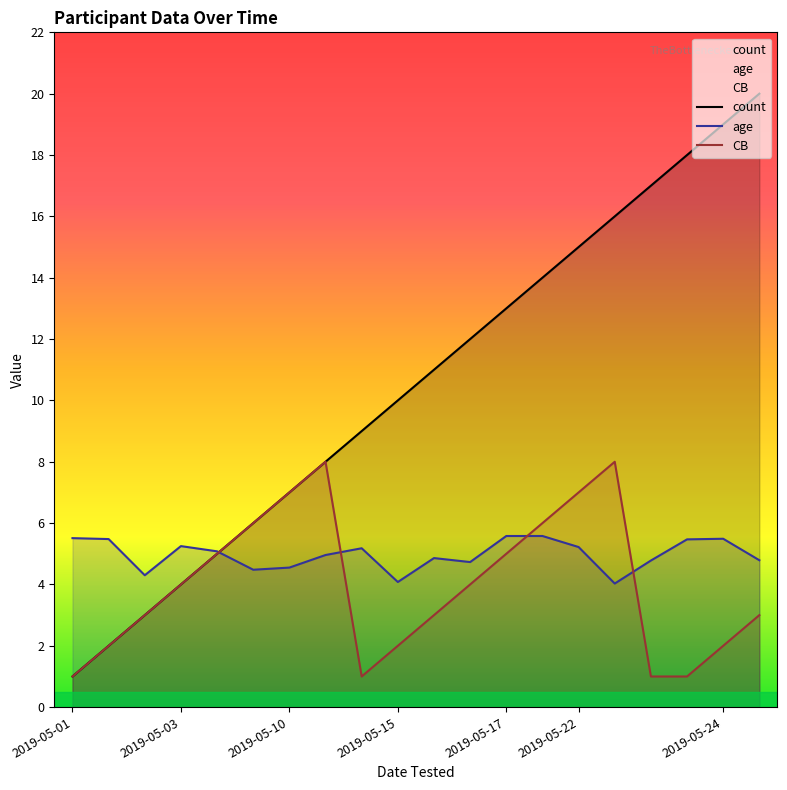

Which series has the largest range (max minus min)?

count